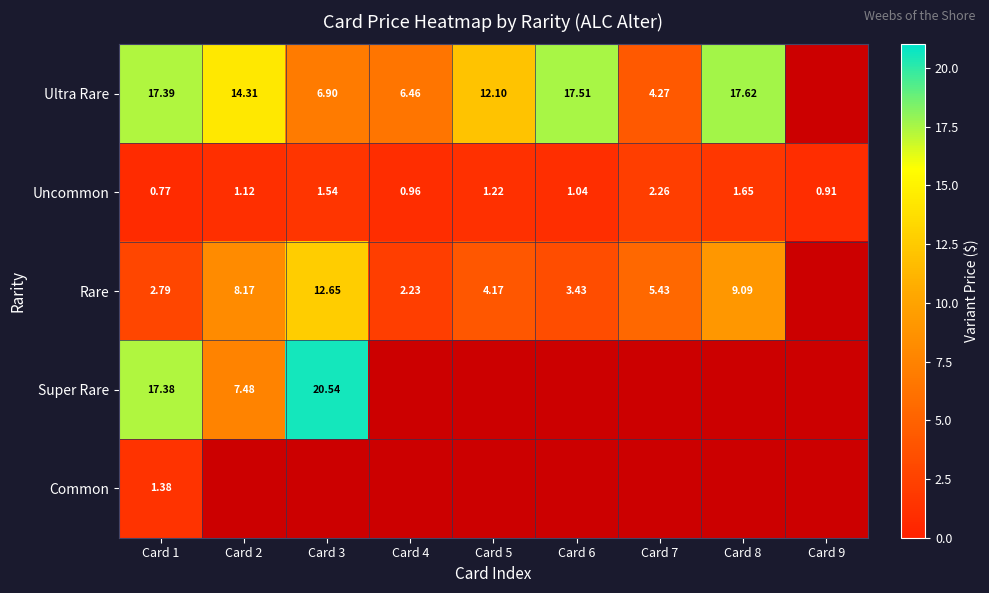

Which series changed the most between Card 5 and Card 9?

Ultra Rare